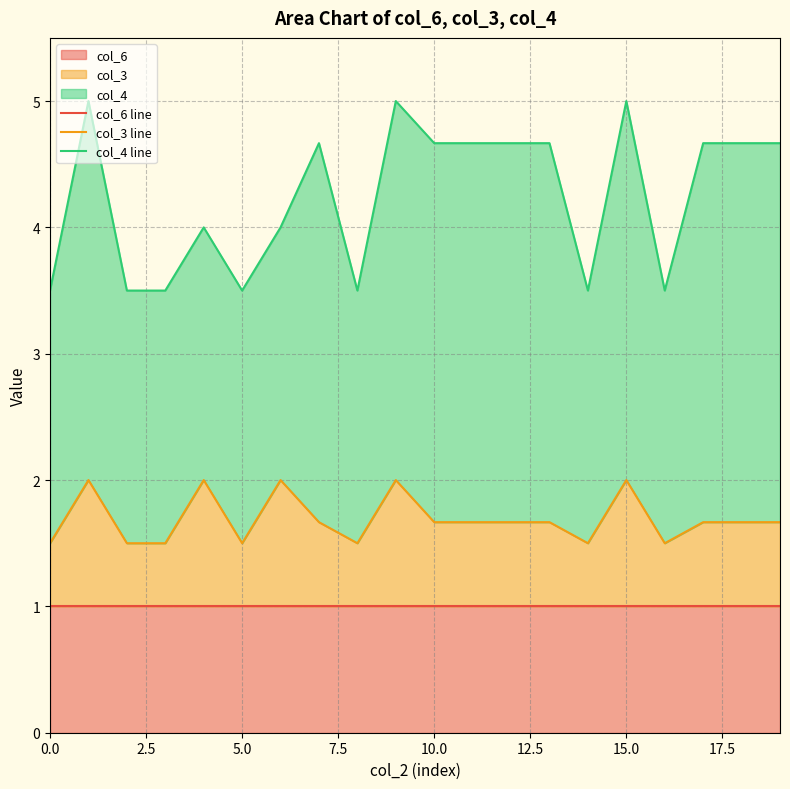

What is the maximum value shown in the chart?

5.0